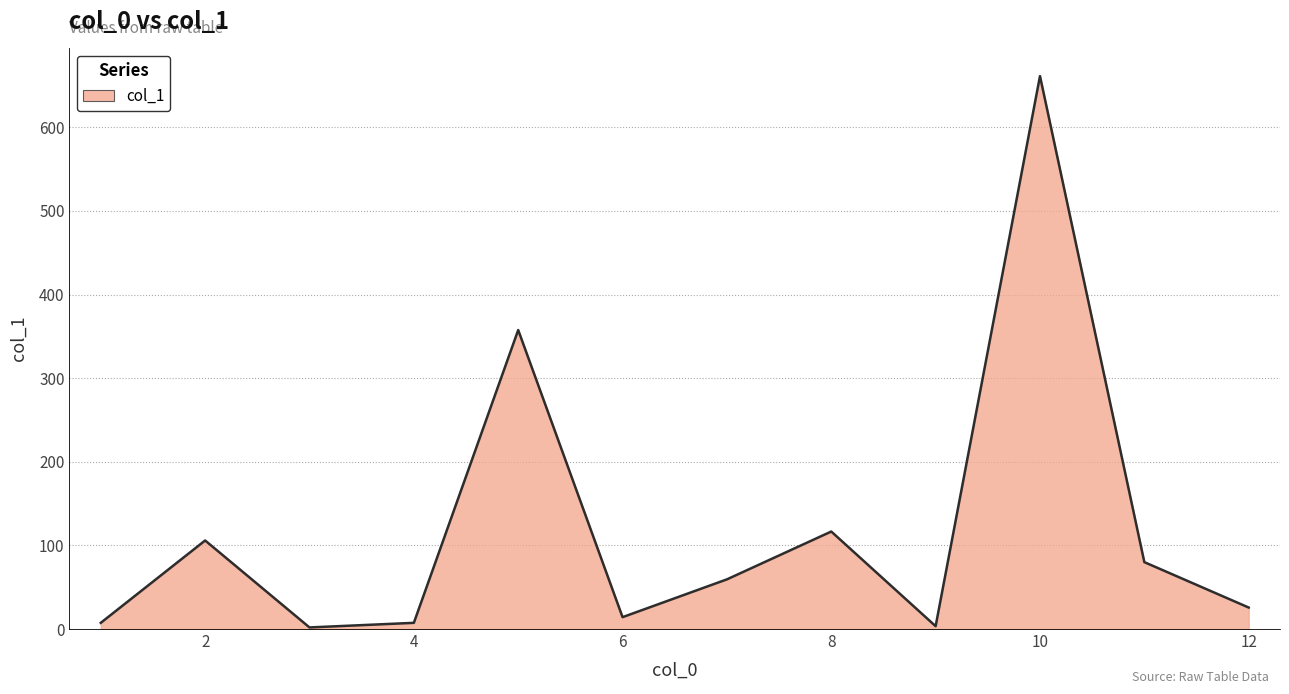

What is the difference between the maximum and minimum values?

659.4